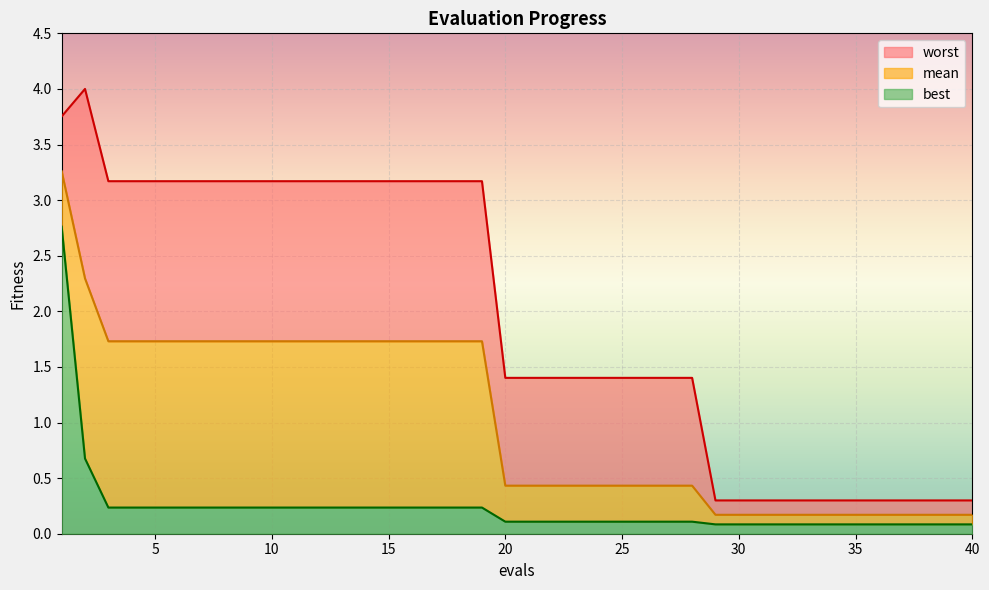

Is it true that mean equals 2.7 at 10?

False